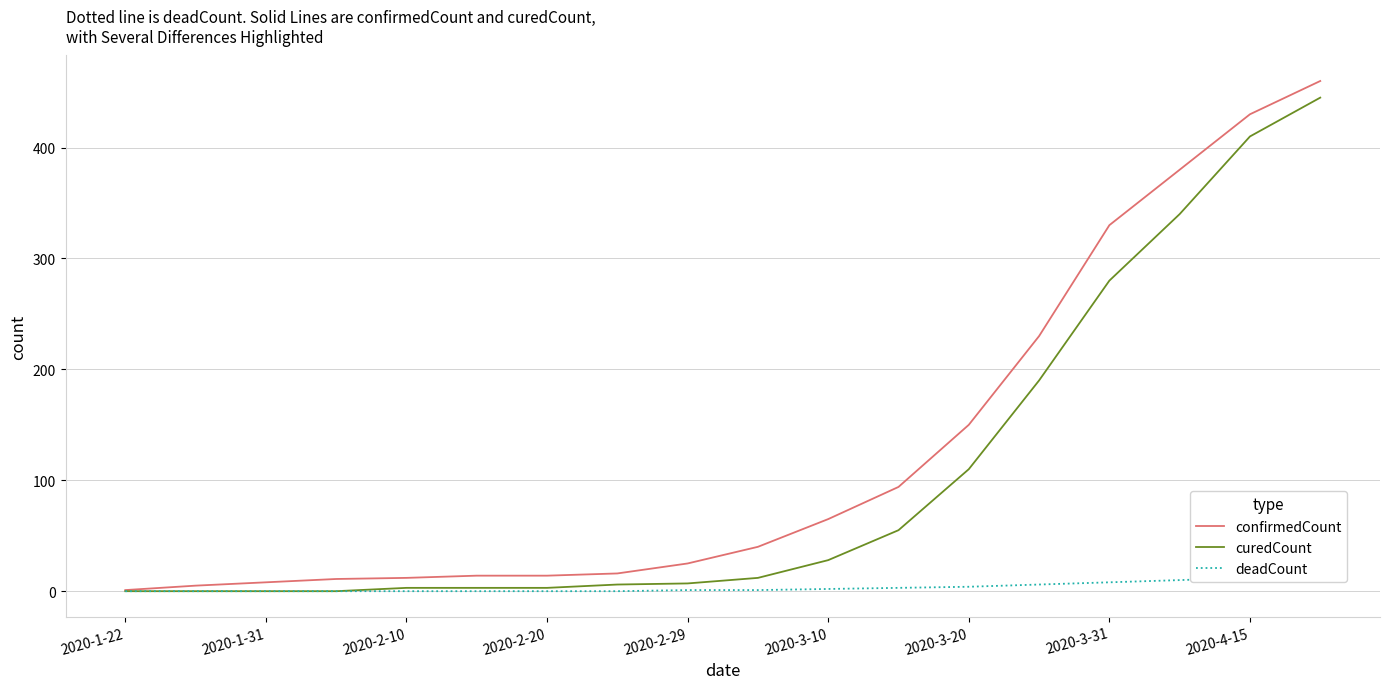

List the series in order of their overall mean, lowest first.

deadCount, curedCount, confirmedCount